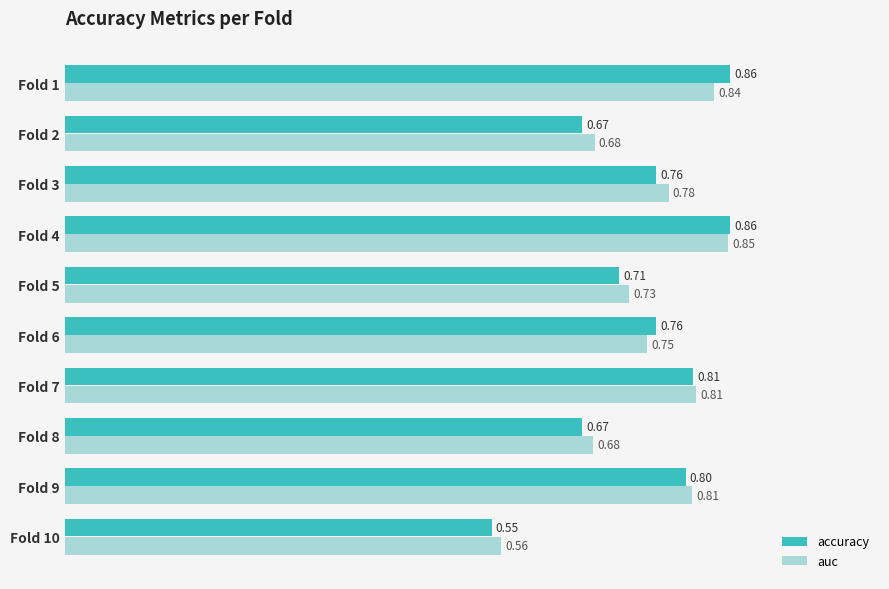

Which series changed the most between Fold 5 and Fold 1?

accuracy